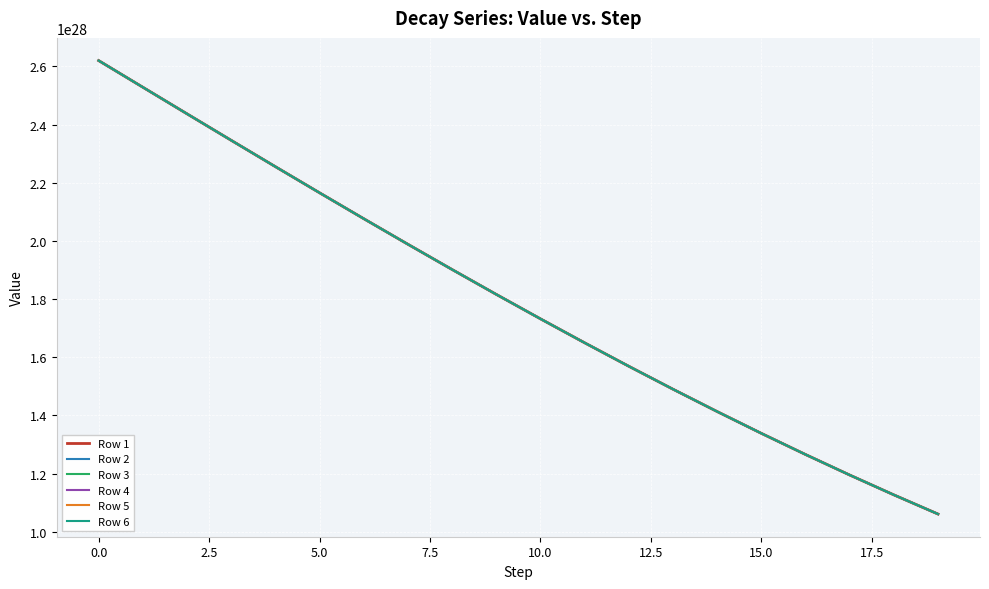

What is the label of the 1st point from the right?

19